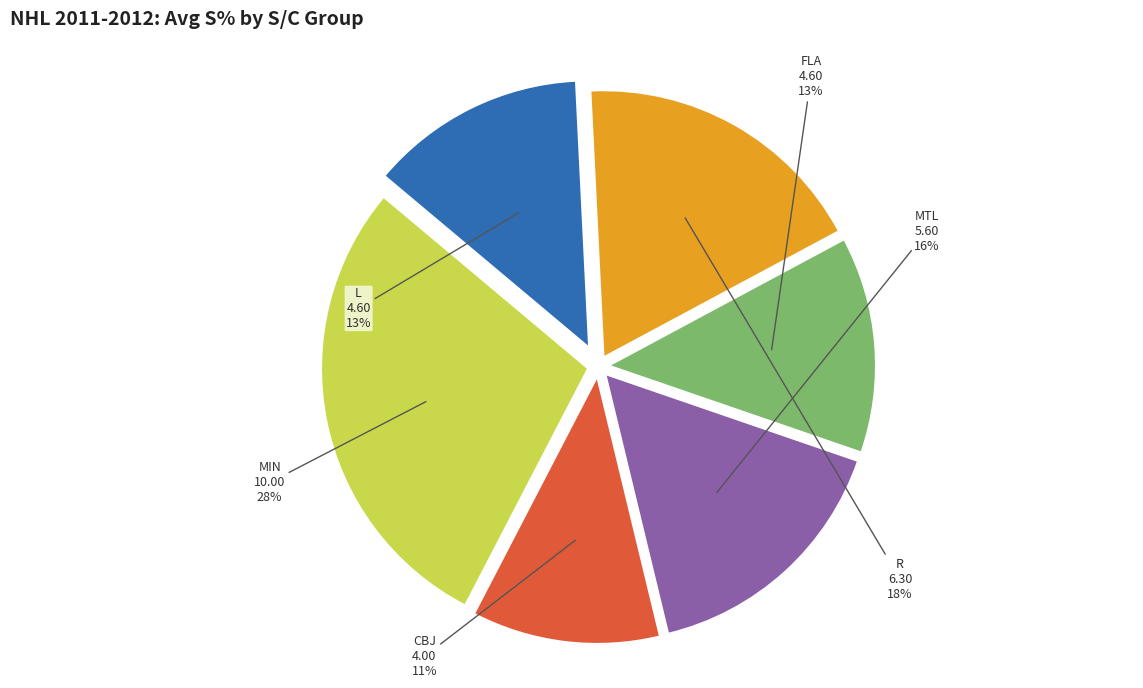

To the nearest percent, what is the difference between the largest and smallest slice percentages?

17%